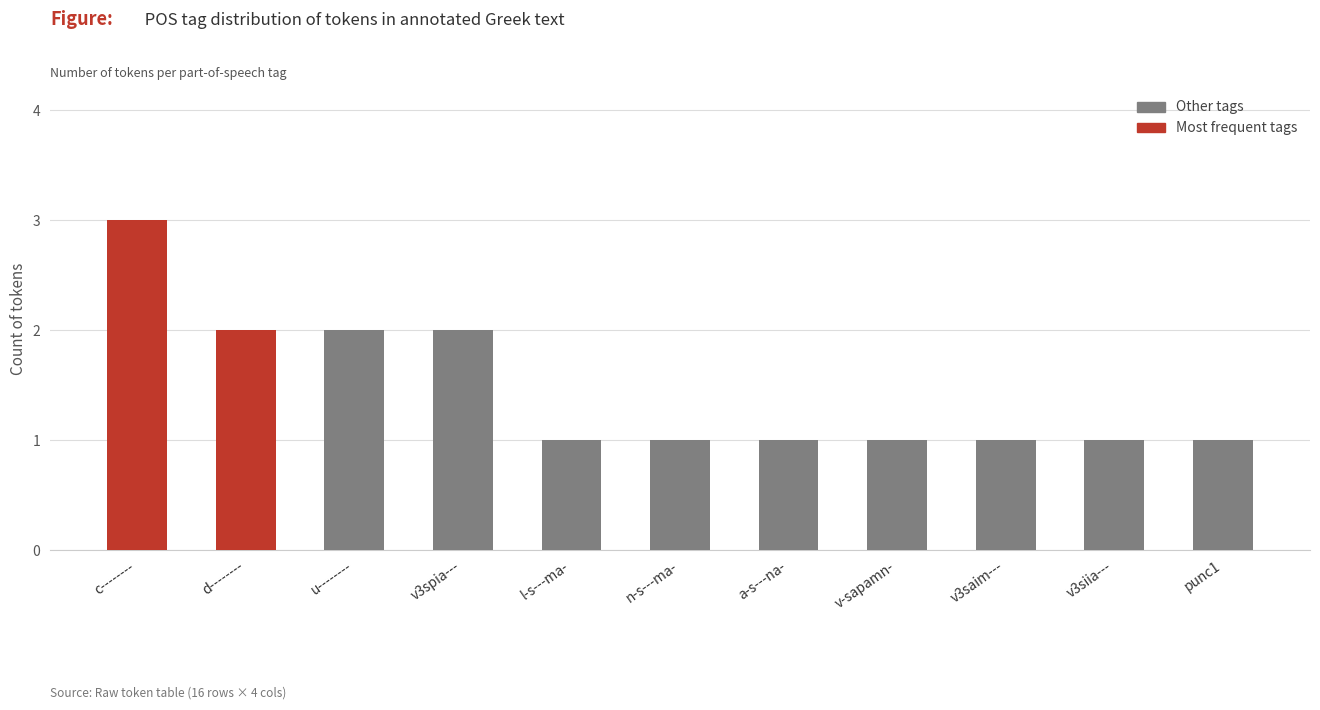

The value at v-sapamn- is 1. True or false?

True